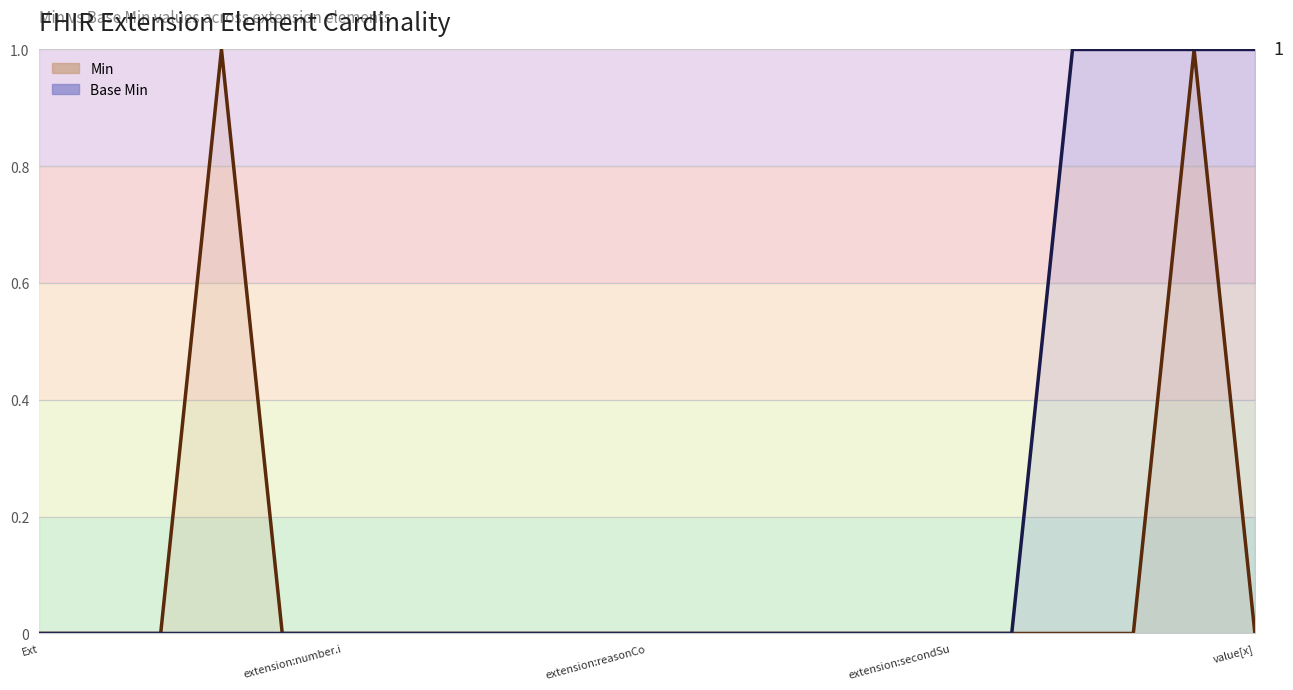

Which series has the largest total across all categories?

Base Min (line)